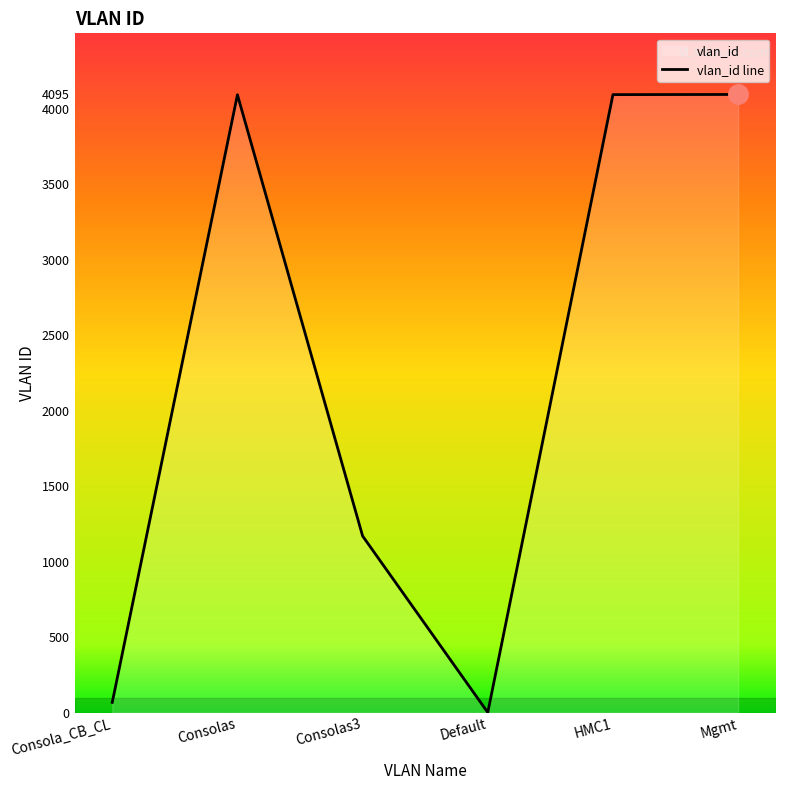

Rank the categories by value from highest to lowest.

Mgmt, HMC1, Consolas, Consolas3, Consola_CB_CL, Default